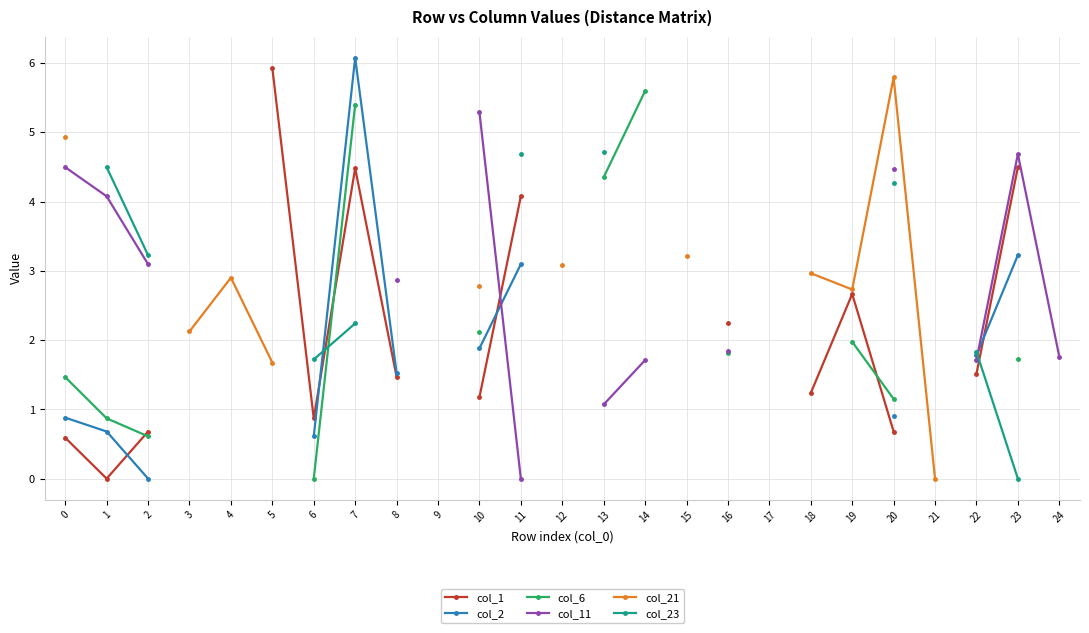

True or false: col_21 and col_11 cross at least once.

False